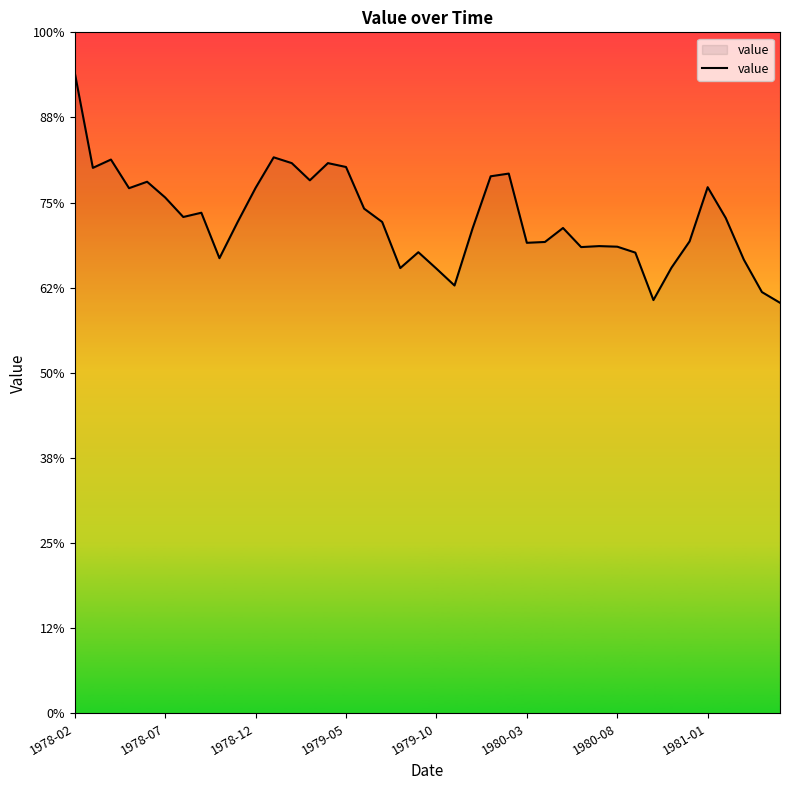

Does the chart display data point markers on the line(s)?

No